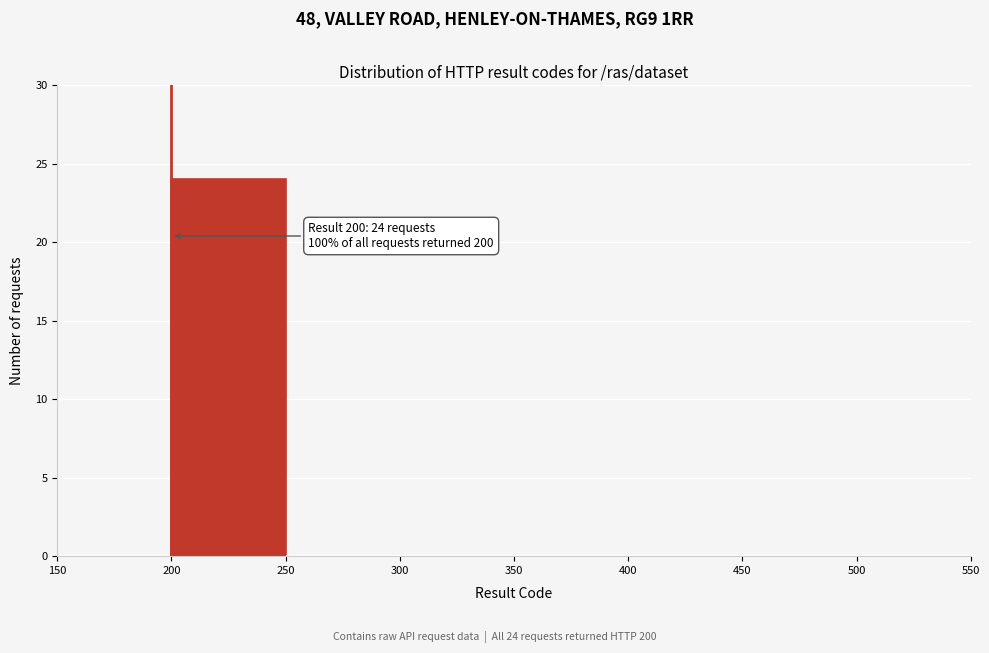

Which range on the x-axis has the tallest bar?

200 to 250